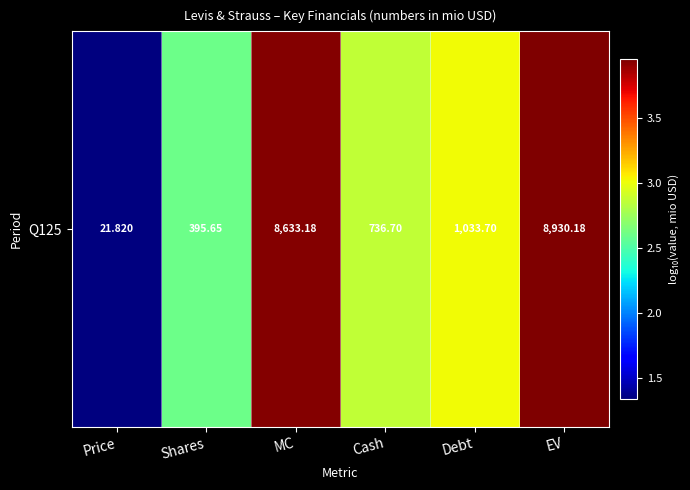

Is it true that the value at Shares is 1.0?

False